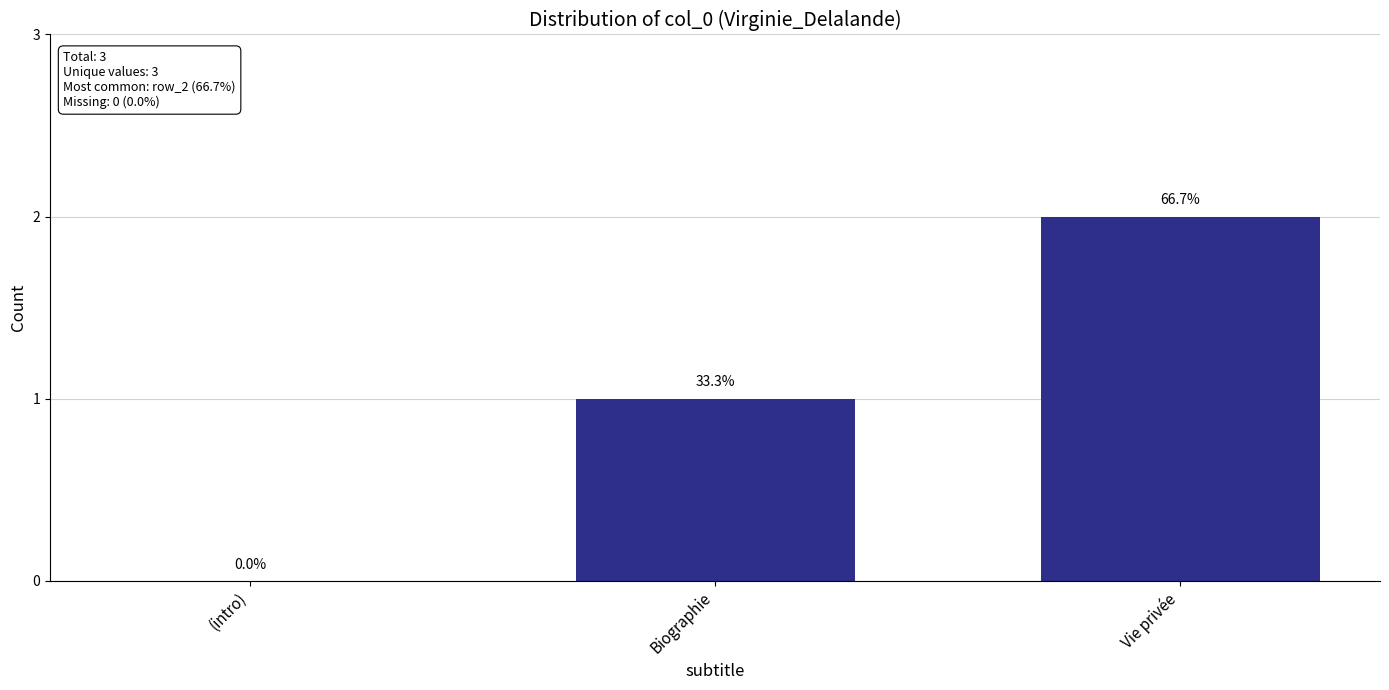

Count the number of categories in the chart.

3